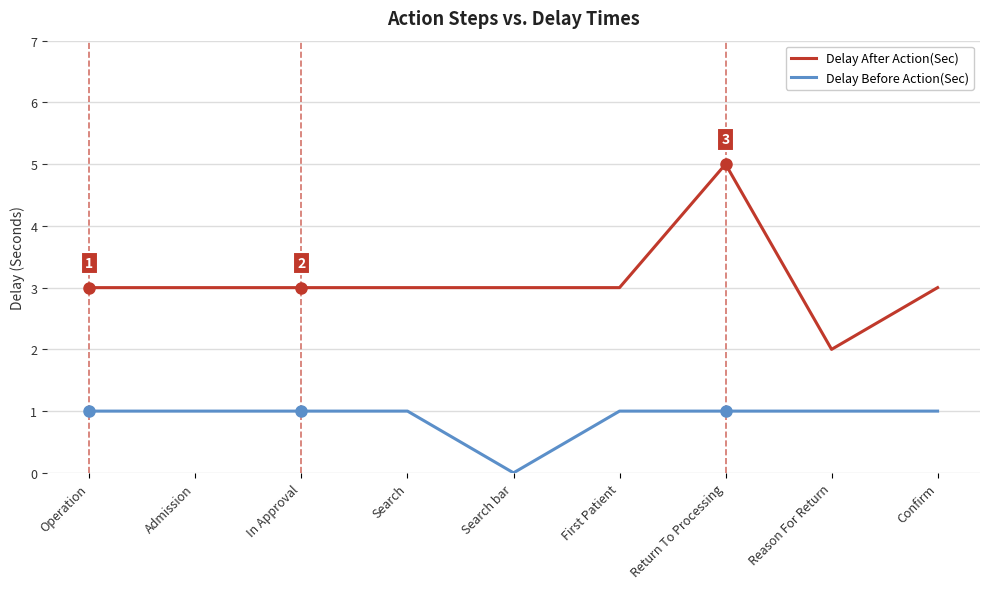

How many Delay Before Action(Sec) values are between 1 and 2?

8